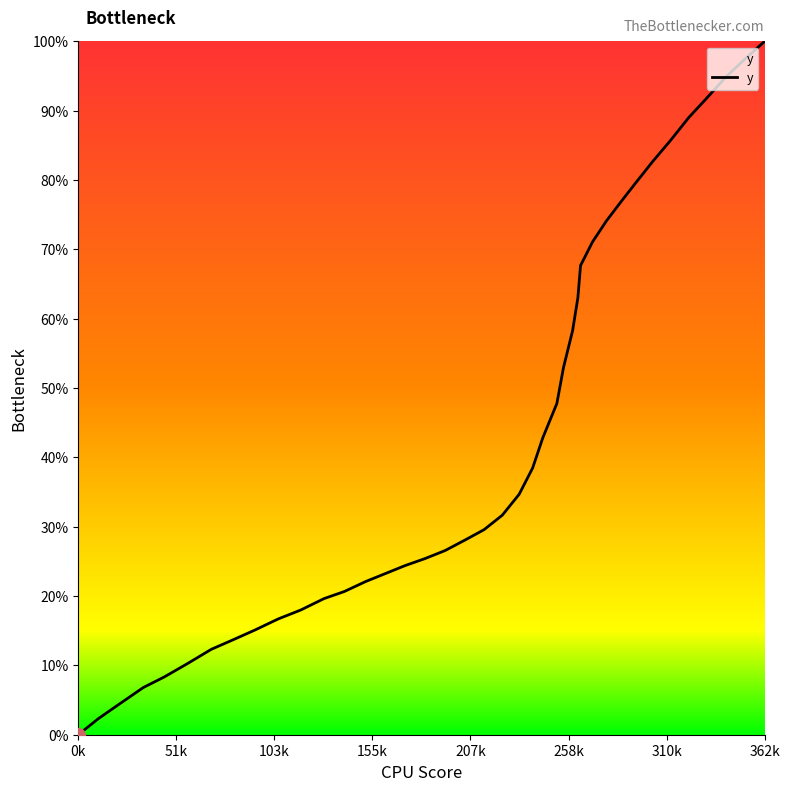

What is the greatest value displayed?

100.0